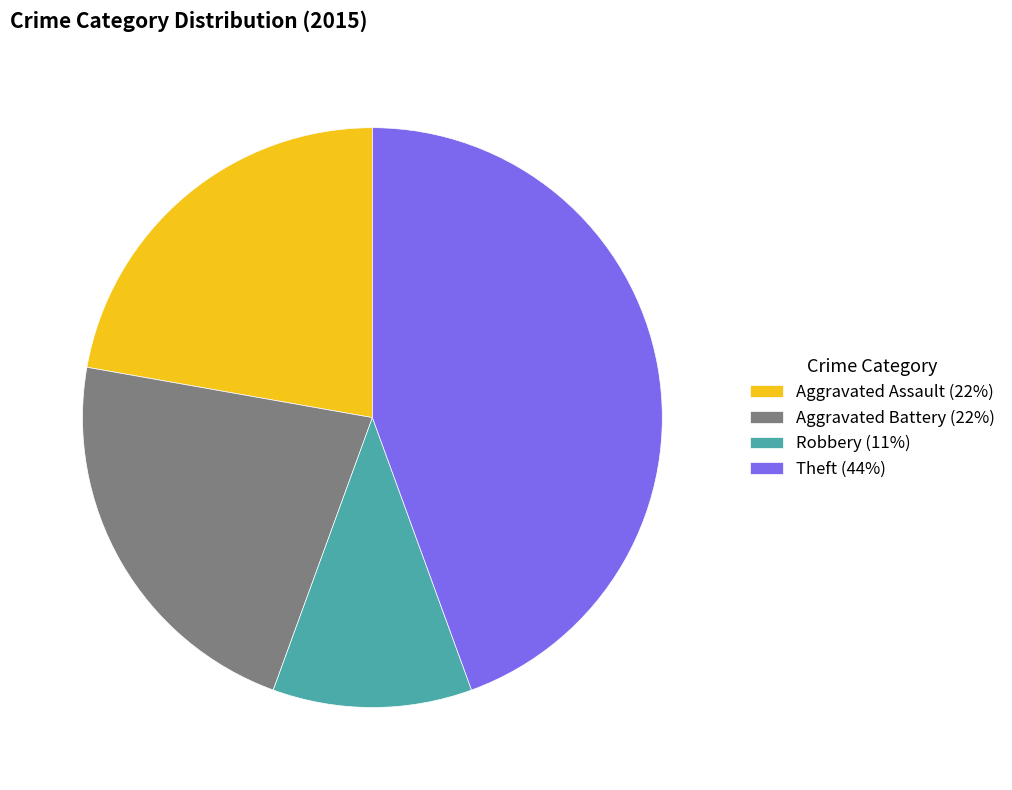

Combined, do Aggravated Assault (22%) and Robbery (11%) account for over 50%?

No